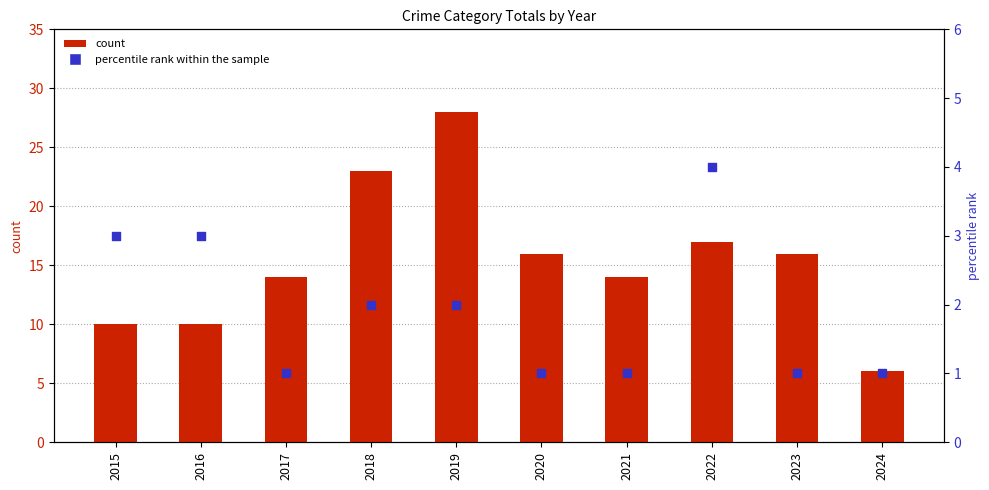

Which series has the widest spread of Y values?

count